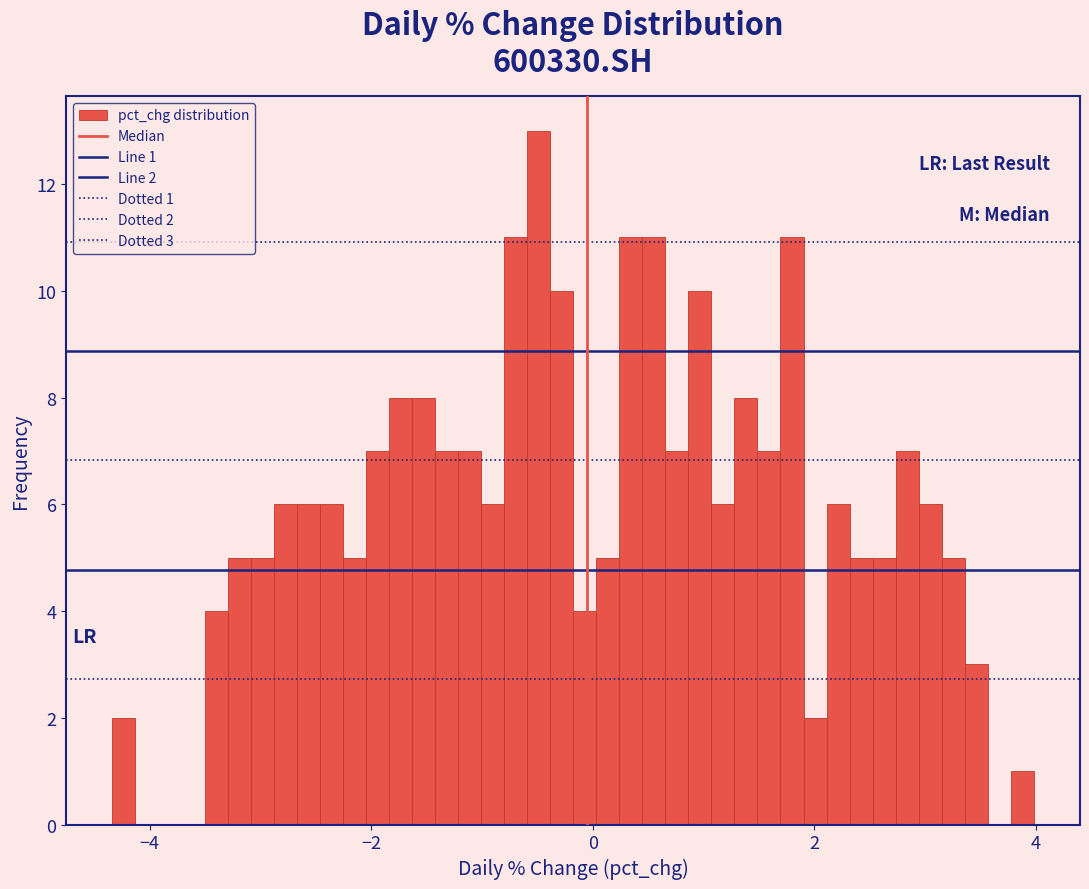

Read against the x-axis, roughly where is the centre of the tallest bar?

-0.4